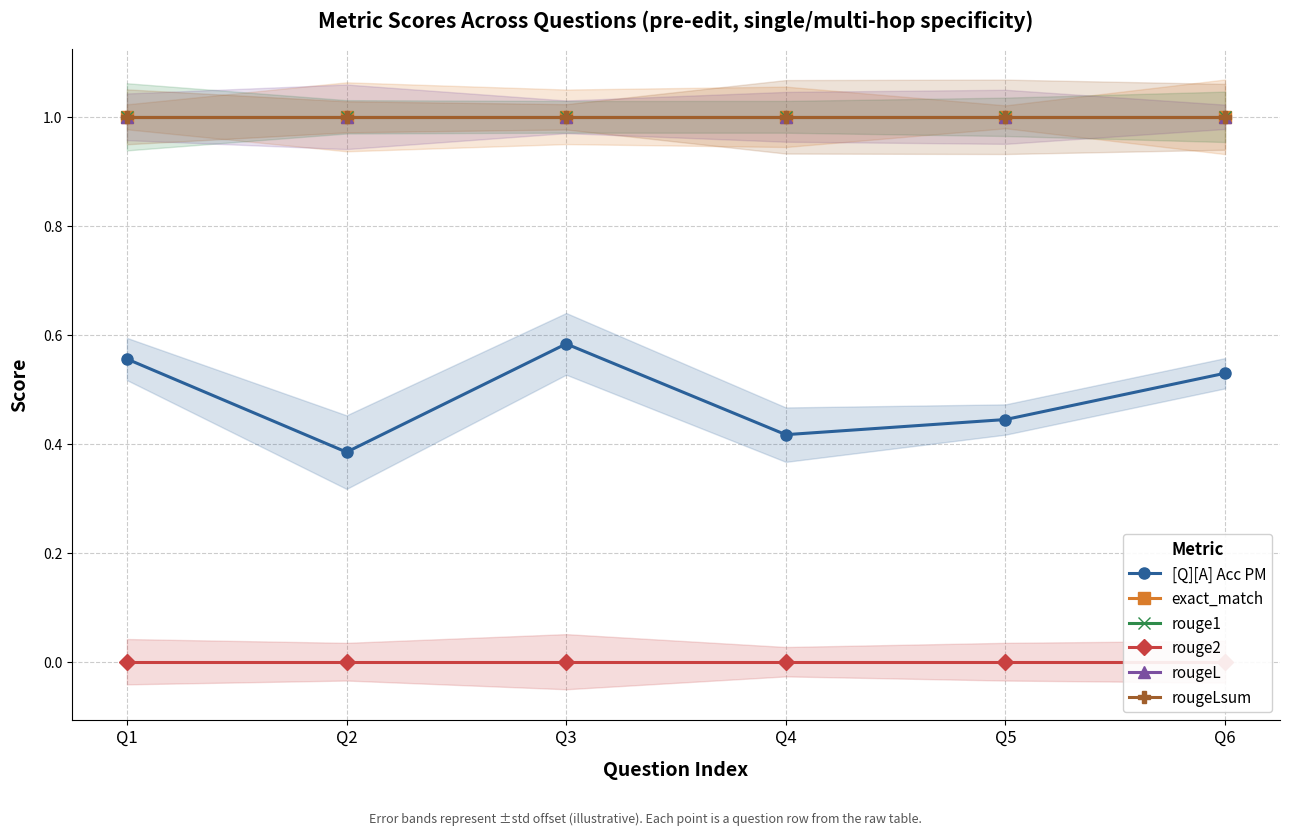

True or false: exact_match and rouge2 cross at least once.

False